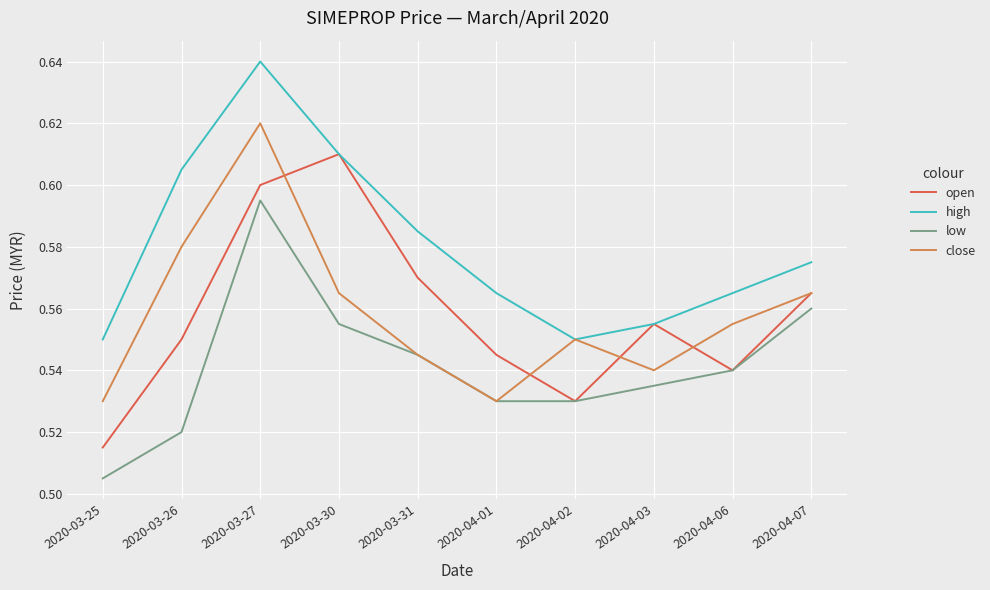

The high series shows 0.6 at 2020-03-31. True or false?

True